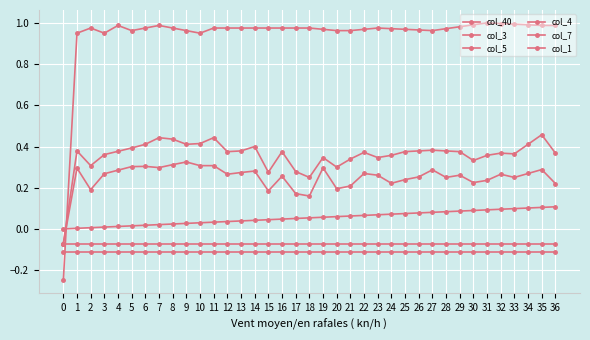

Reading left to right, list all the values displayed in this chart.

col_40: 0=0.0	1=0.0	2=0.0	3=0.0	4=0.0	5=0.0	6=0.0	7=0.0	8=0.0	9=0.0	10=0.0	11=0.0	12=0.0	13=0.0	14=0.0	15=0.0	16=0.0	17=0.1	18=0.1	19=0.1	20=0.1	21=0.1	22=0.1	23=0.1	24=0.1	25=0.1	26=0.1	27=0.1	28=0.1	29=0.1	30=0.1	31=0.1	32=0.1	33=0.1	34=0.1	35=0.1	36=0.1
col_3: 0=-0.1	1=0.4	2=0.3	3=0.4	4=0.4	5=0.4	6=0.4	7=0.4	8=0.4	9=0.4	10=0.4	11=0.4	12=0.4	13=0.4	14=0.4	15=0.3	16=0.4	17=0.3	18=0.2	19=0.3	20=0.3	21=0.3	22=0.4	23=0.3	24=0.4	25=0.4	26=0.4	27=0.4	28=0.4	29=0.4	30=0.3	31=0.4	32=0.4	33=0.4	34=0.4	35=0.5	36=0.4
col_5: 0=-0.1	1=-0.1	2=-0.1	3=-0.1	4=-0.1	5=-0.1	6=-0.1	7=-0.1	8=-0.1	9=-0.1	10=-0.1	11=-0.1	12=-0.1	13=-0.1	14=-0.1	15=-0.1	16=-0.1	17=-0.1	18=-0.1	19=-0.1	20=-0.1	21=-0.1	22=-0.1	23=-0.1	24=-0.1	25=-0.1	26=-0.1	27=-0.1	28=-0.1	29=-0.1	30=-0.1	31=-0.1	32=-0.1	33=-0.1	34=-0.1	35=-0.1	36=-0.1
col_4: 0=-0.1	1=0.3	2=0.2	3=0.3	4=0.3	5=0.3	6=0.3	7=0.3	8=0.3	9=0.3	10=0.3	11=0.3	12=0.3	13=0.3	14=0.3	15=0.2	16=0.3	17=0.2	18=0.2	19=0.3	20=0.2	21=0.2	22=0.3	23=0.3	24=0.2	25=0.2	26=0.3	27=0.3	28=0.2	29=0.3	30=0.2	31=0.2	32=0.3	33=0.2	34=0.3	35=0.3	36=0.2
col_7: 0=-0.1	1=-0.1	2=-0.1	3=-0.1	4=-0.1	5=-0.1	6=-0.1	7=-0.1	8=-0.1	9=-0.1	10=-0.1	11=-0.1	12=-0.1	13=-0.1	14=-0.1	15=-0.1	16=-0.1	17=-0.1	18=-0.1	19=-0.1	20=-0.1	21=-0.1	22=-0.1	23=-0.1	24=-0.1	25=-0.1	26=-0.1	27=-0.1	28=-0.1	29=-0.1	30=-0.1	31=-0.1	32=-0.1	33=-0.1	34=-0.1	35=-0.1	36=-0.1
col_1: 0=-0.2	1=1.0	2=1.0	3=1.0	4=1.0	5=1.0	6=1.0	7=1.0	8=1.0	9=1.0	10=1.0	11=1.0	12=1.0	13=1.0	14=1.0	15=1.0	16=1.0	17=1.0	18=1.0	19=1.0	20=1.0	21=1.0	22=1.0	23=1.0	24=1.0	25=1.0	26=1.0	27=1.0	28=1.0	29=1.0	30=1.0	31=1.0	32=1.0	33=1.0	34=1.0	35=1.0	36=1.0